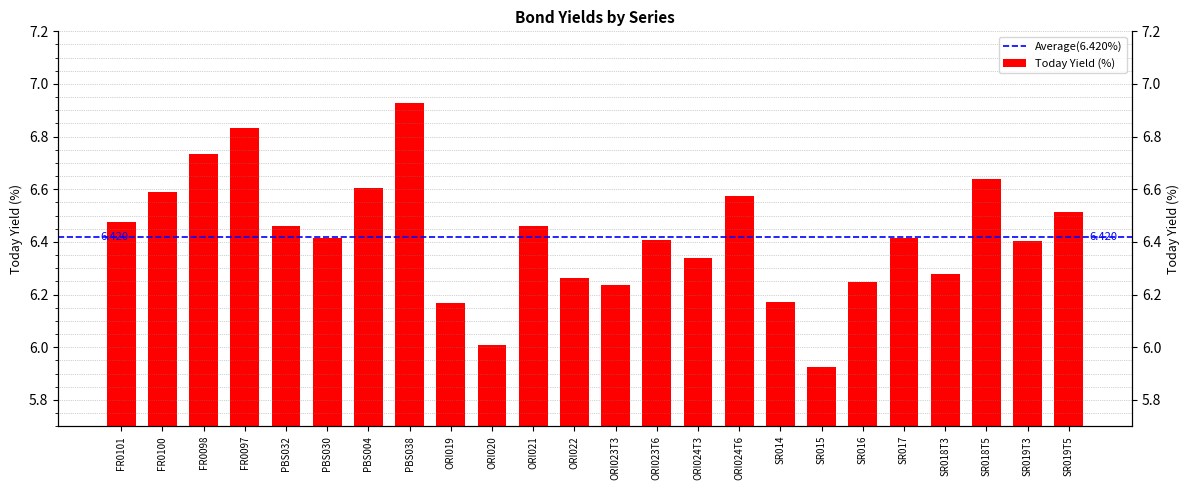

What is the approximate value at SR019T5?

6.5